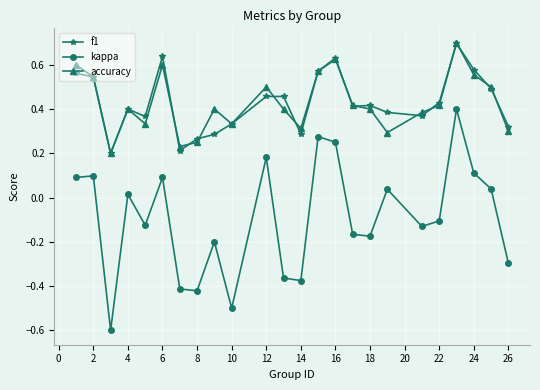

What is the maximum value for f1?

0.7